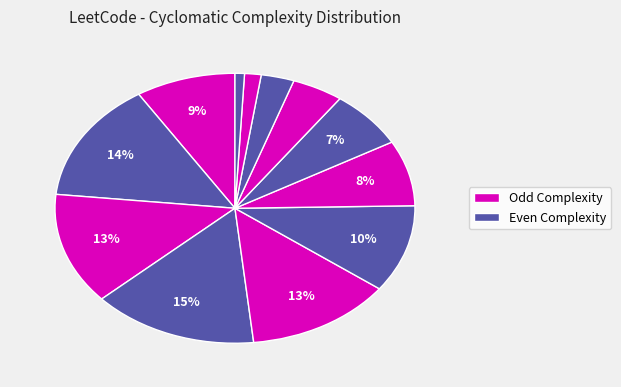

Count the number of slices in the pie.

12